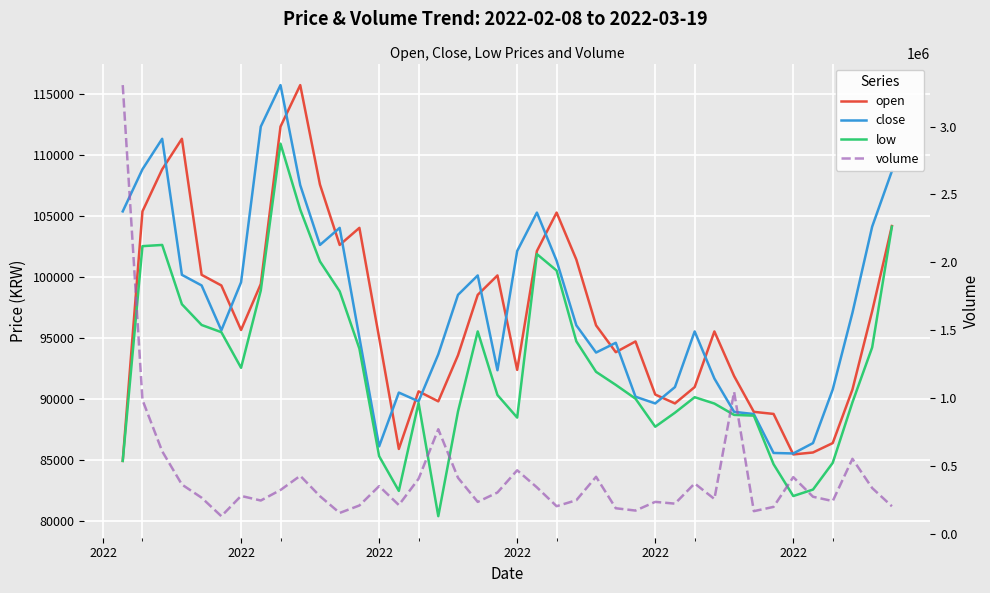

What is the value of the open point at the 12th from the left?

102600